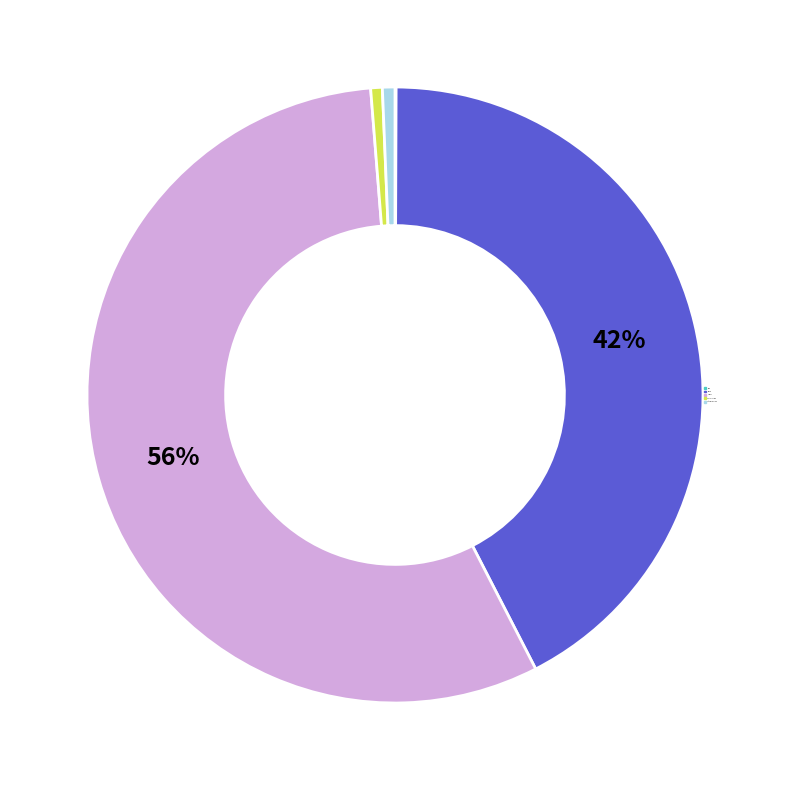

Does Training Time account for over 50% of the chart?

No